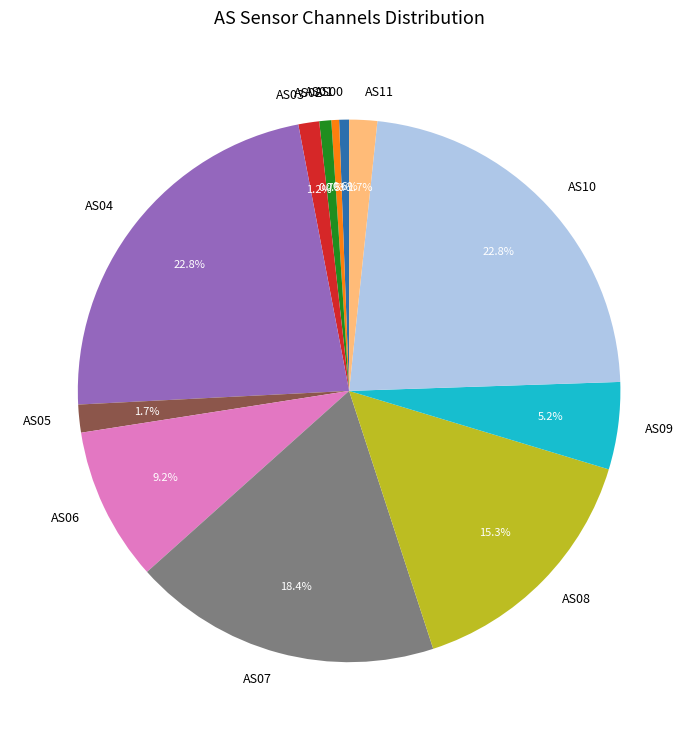

Is the sum of AS07 and AS09 greater than half?

No